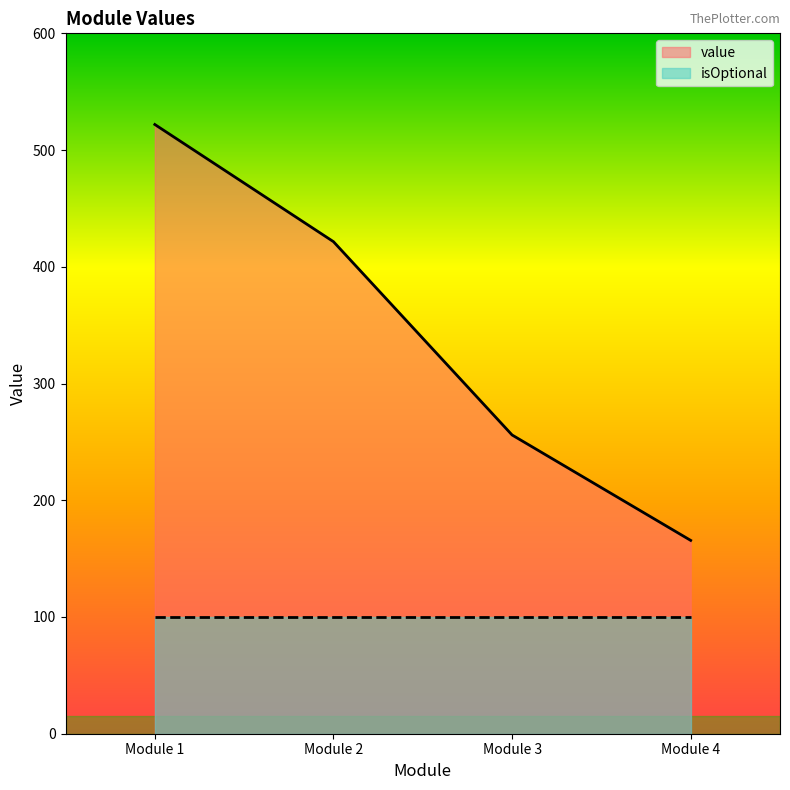

Rank the categories by value from highest to lowest.

Module 1, Module 2, Module 3, Module 4